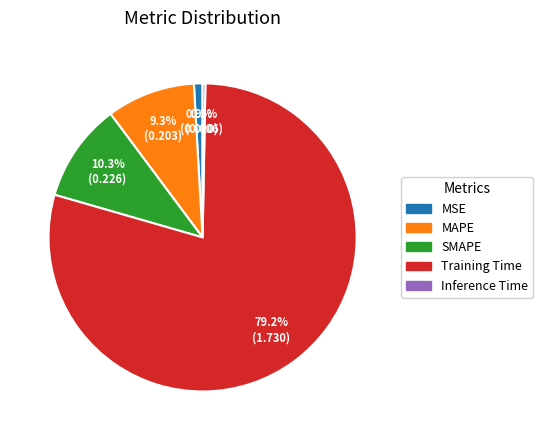

True or false: Training Time accounts for 79% of the total.

True